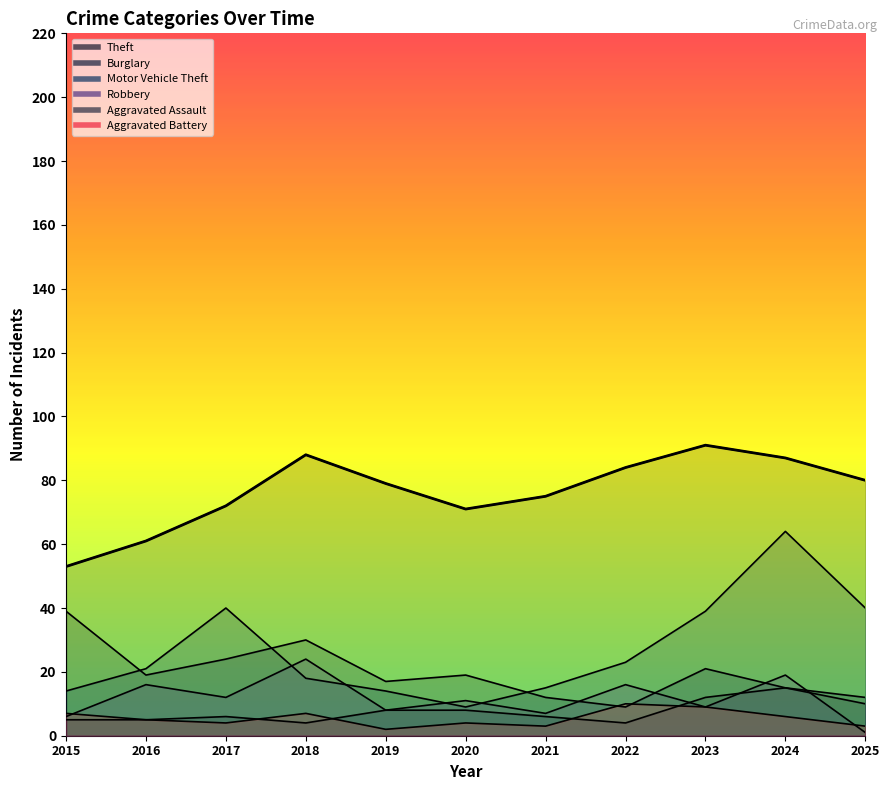

Which category has the lowest value in the Theft series?

2015